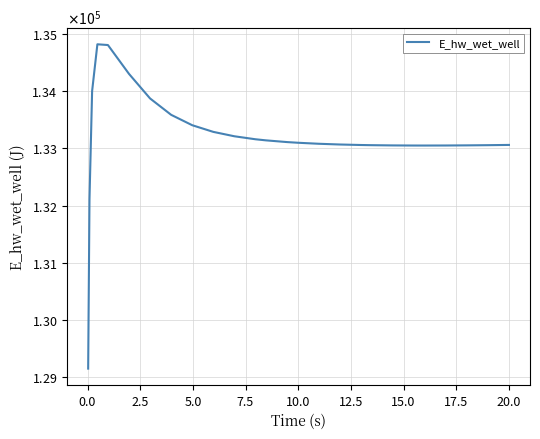

True or false: the data has more than 0 interior local peaks.

True